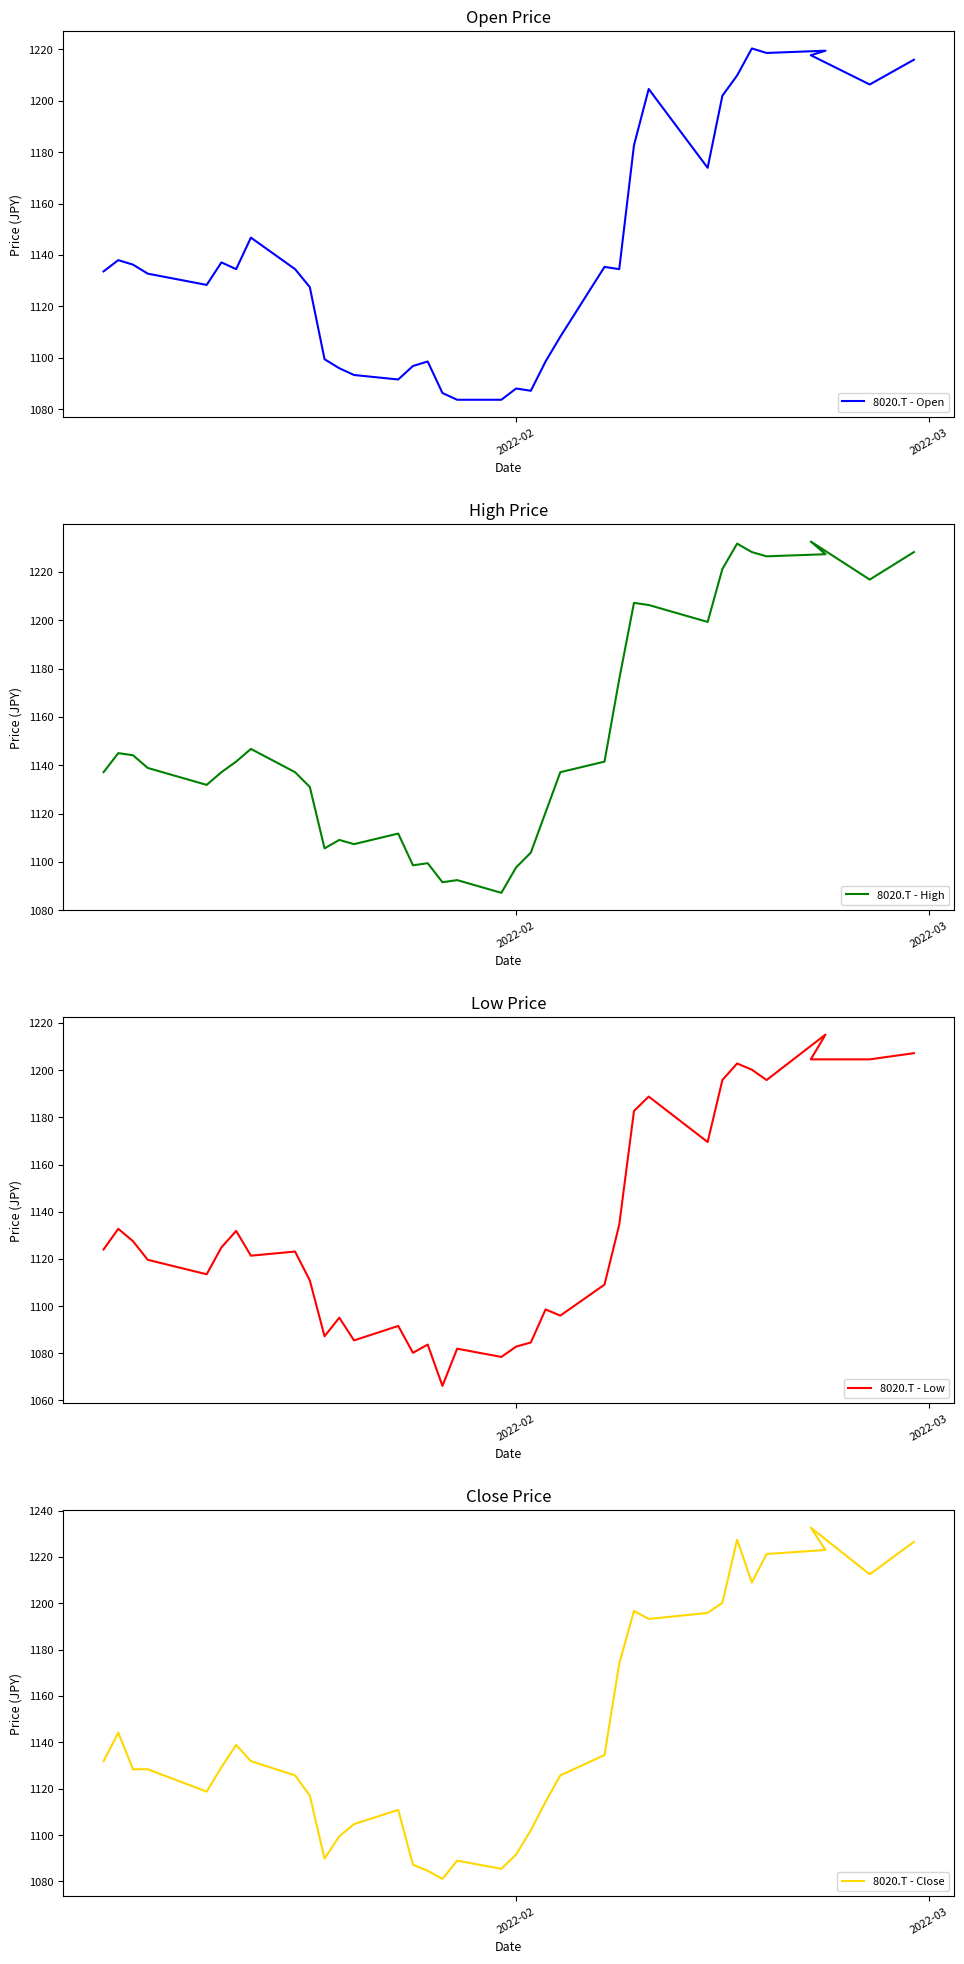

Which series has the largest total across all categories?

8020.T - High